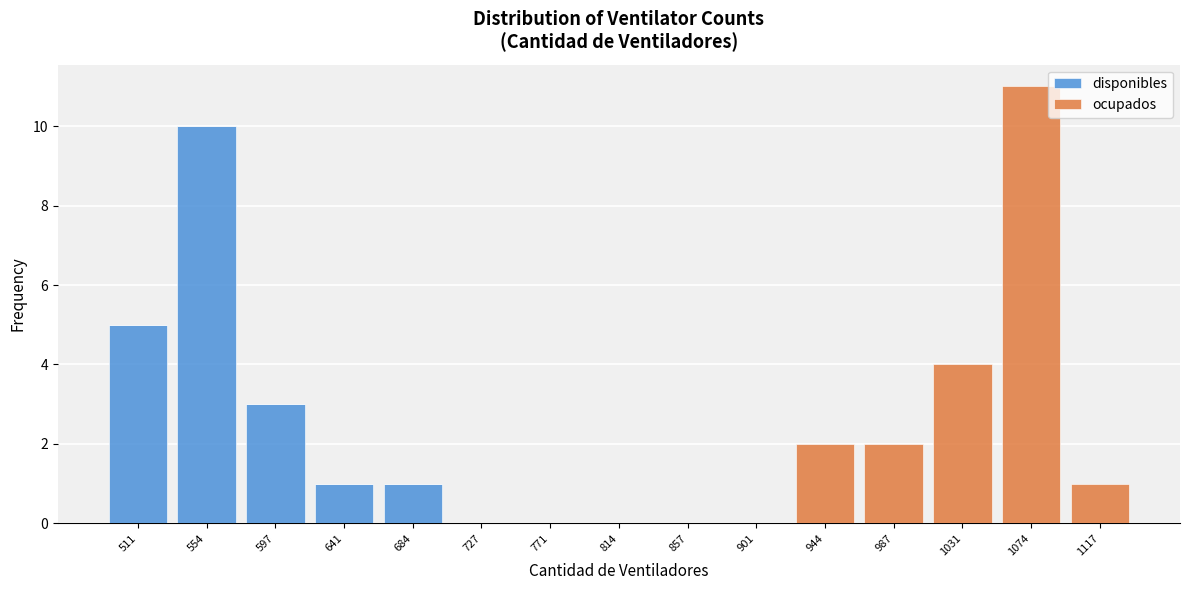

Reading left to right, what are the values for disponibles?

511=5	554=10	597=3	641=1	684=1	727=0	771=0	814=0	857=0	901=0	944=0	987=0	1031=0	1074=0	1117=0